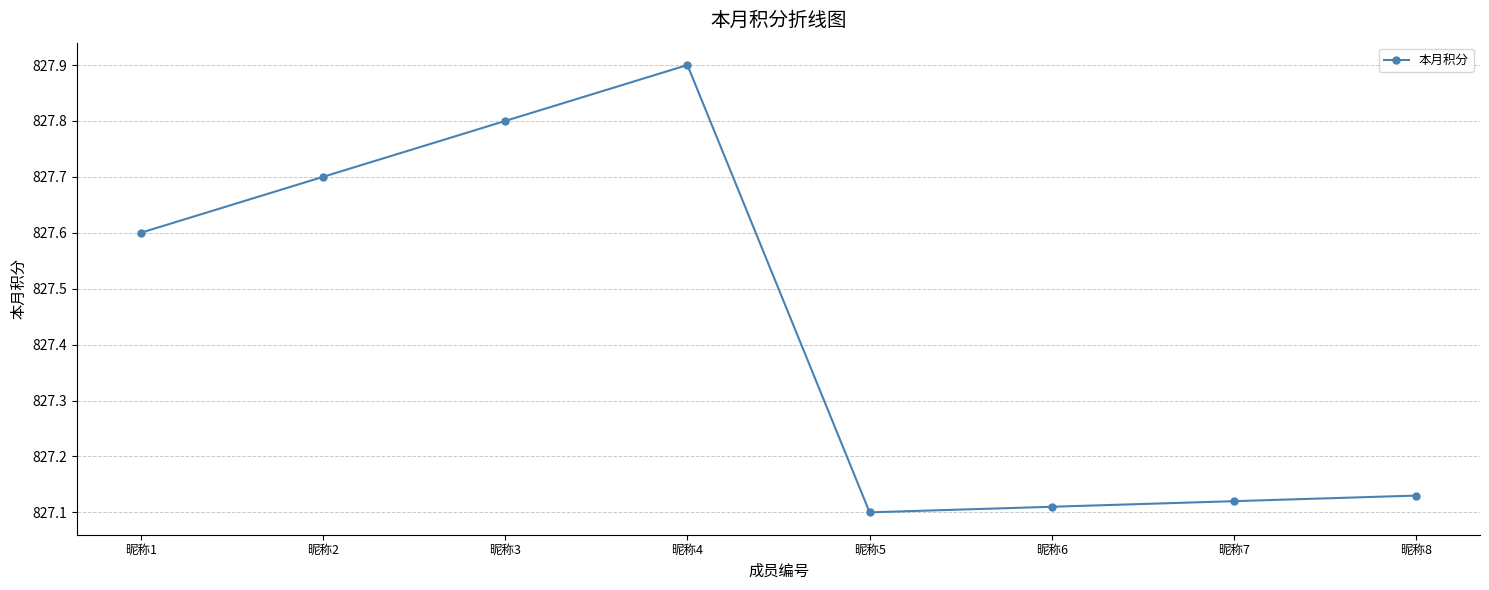

How many lines are shown in the chart?

1